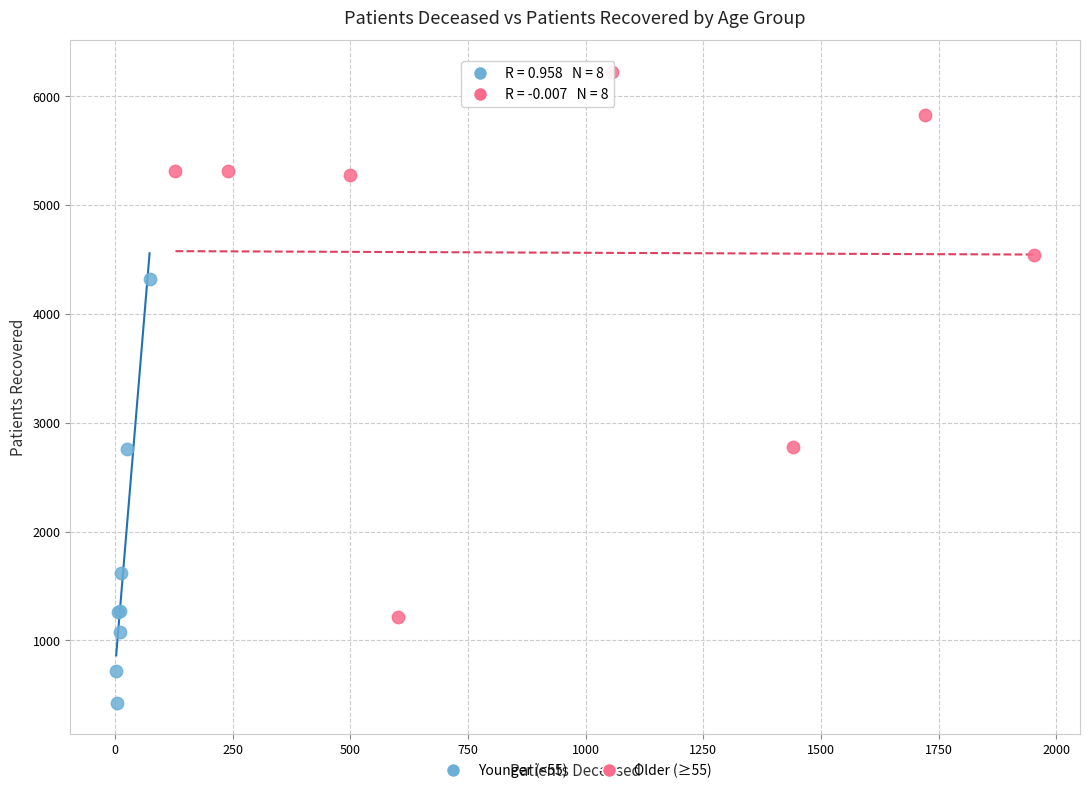

Which series contains the lowest Y value?

Younger (<55)